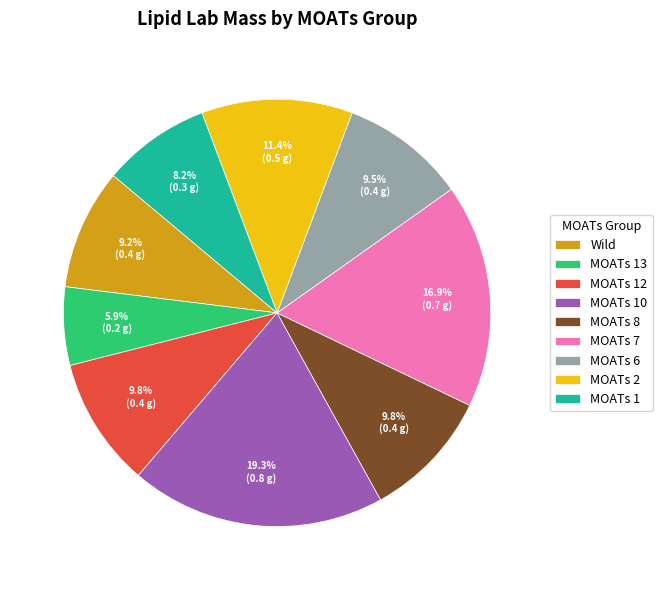

Count the number of slices in the pie.

9